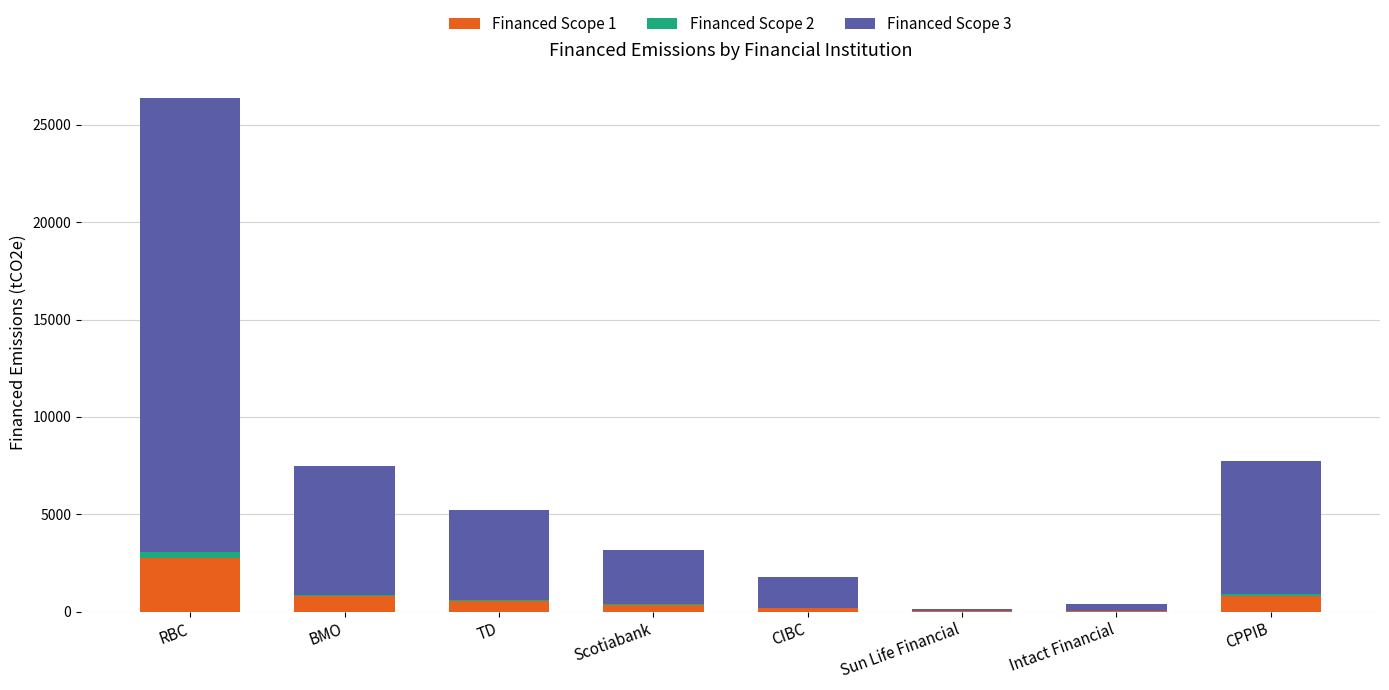

At which category is the sum across all series the highest?

RBC